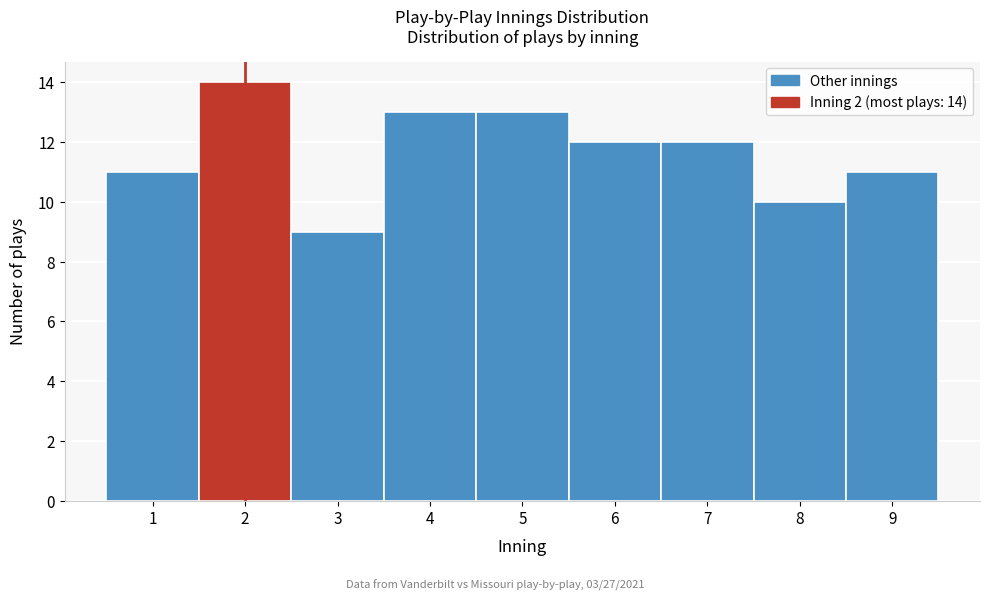

Which range on the x-axis has the tallest bar?

1.5 to 2.5